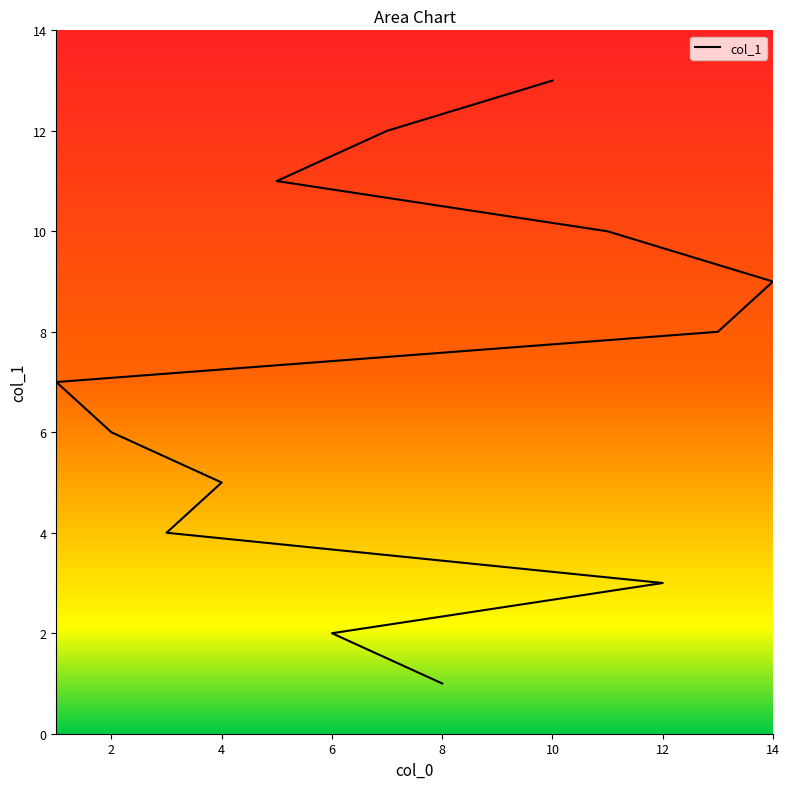

What is the average value?

7